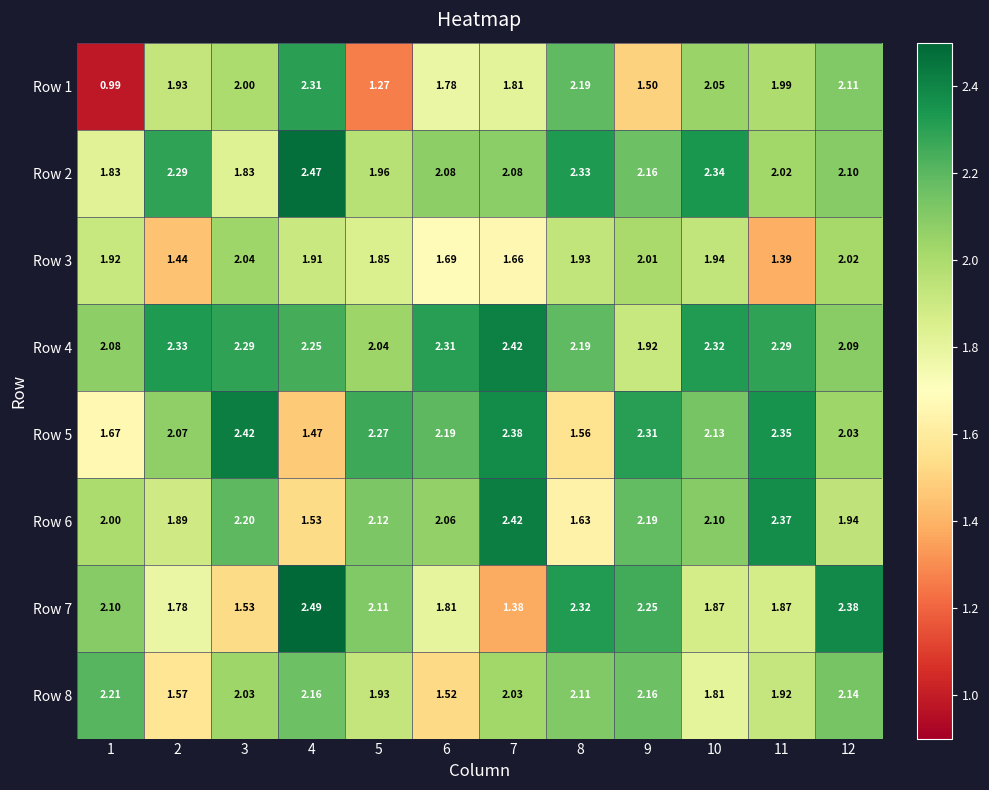

Is the value of Row 7 at 4 greater than the value of Row 3 at 5?

Yes